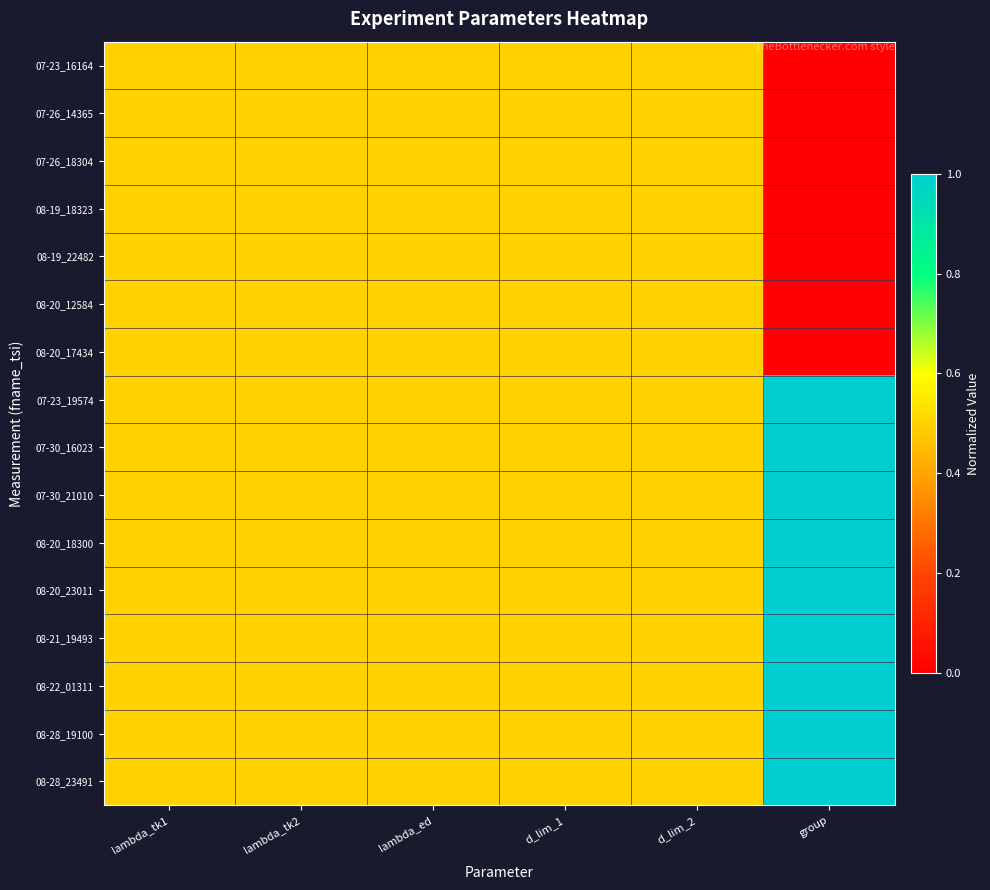

Count the number of data series in this chart.

16